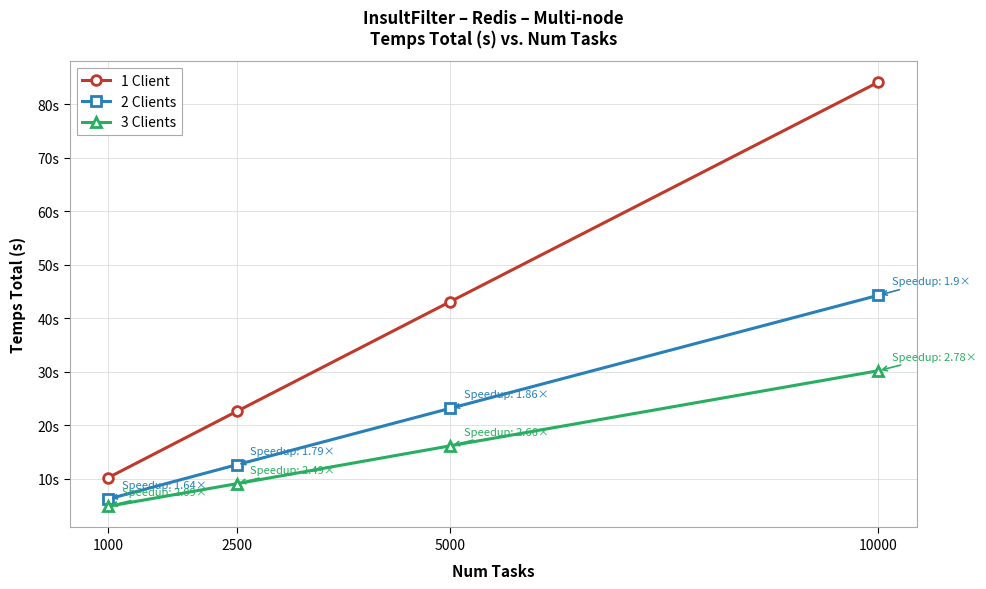

Which series has the largest total across all categories?

1 Client